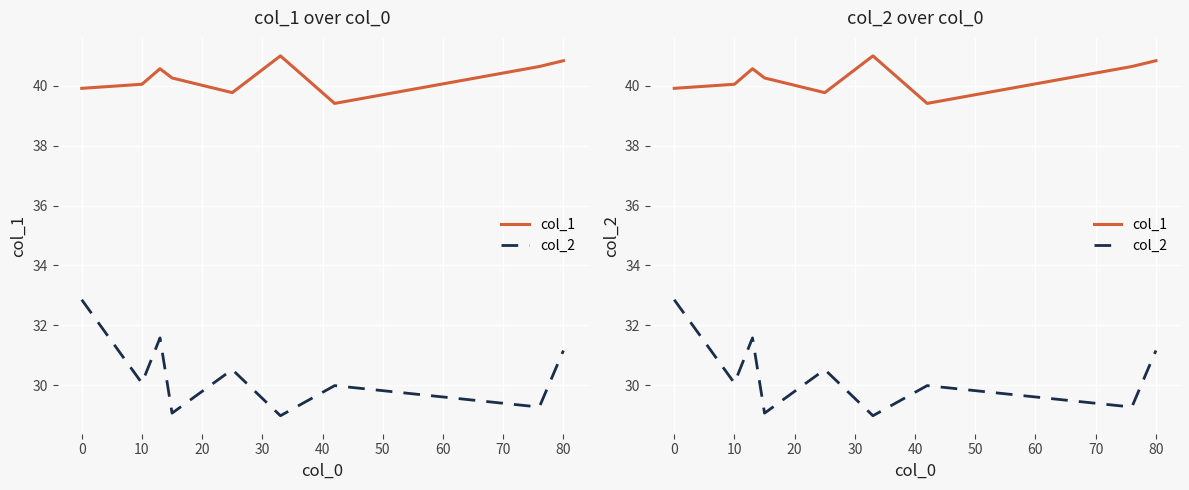

What is the approximate value of col_1 at 10?

40.1